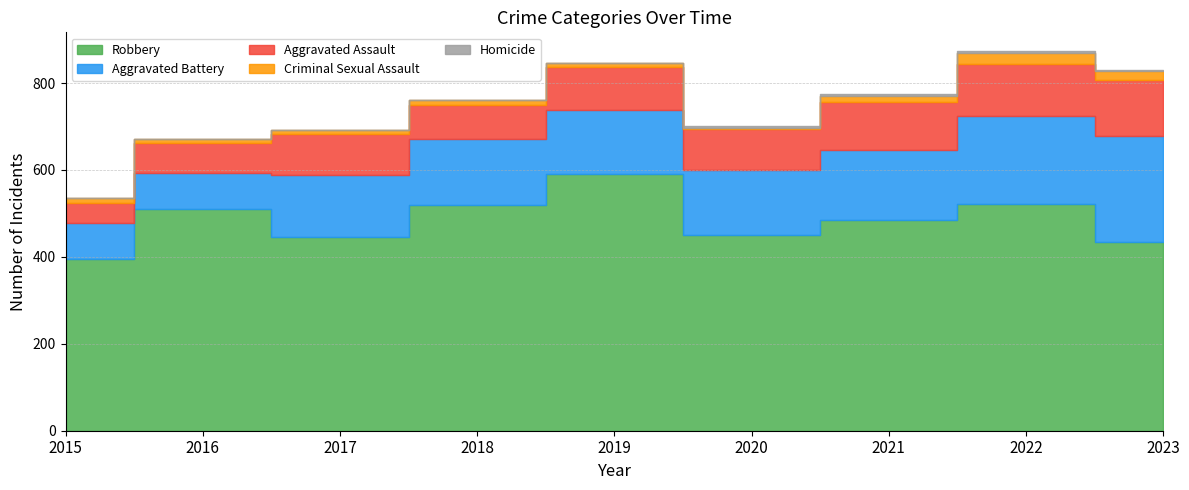

True or false: Aggravated Assault and Criminal Sexual Assault cross at least once.

False